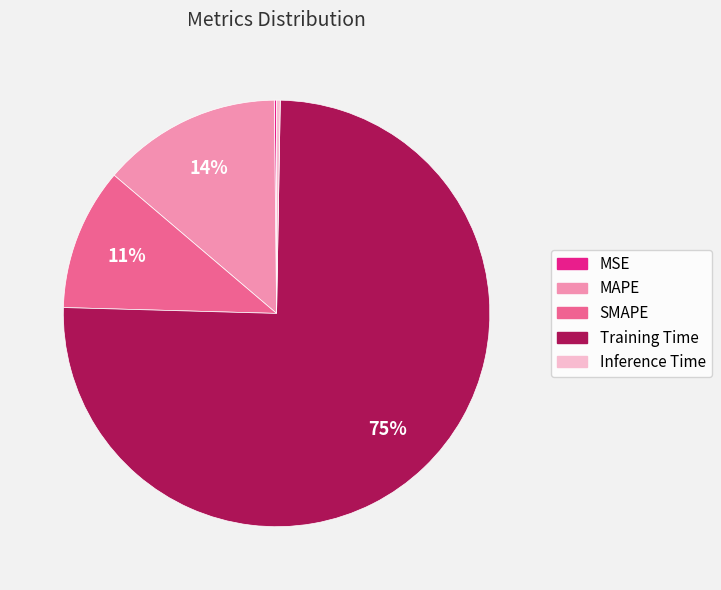

Is it true that SMAPE is 2% of the pie?

False